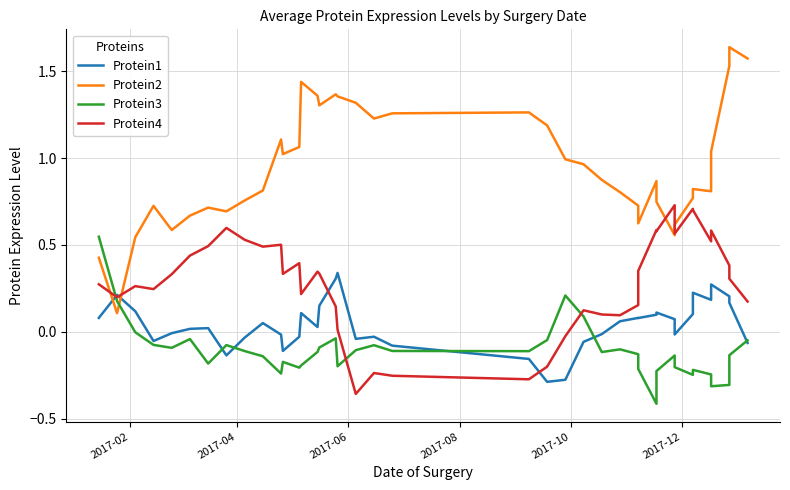

How many negative values does the Protein1 series have?

17